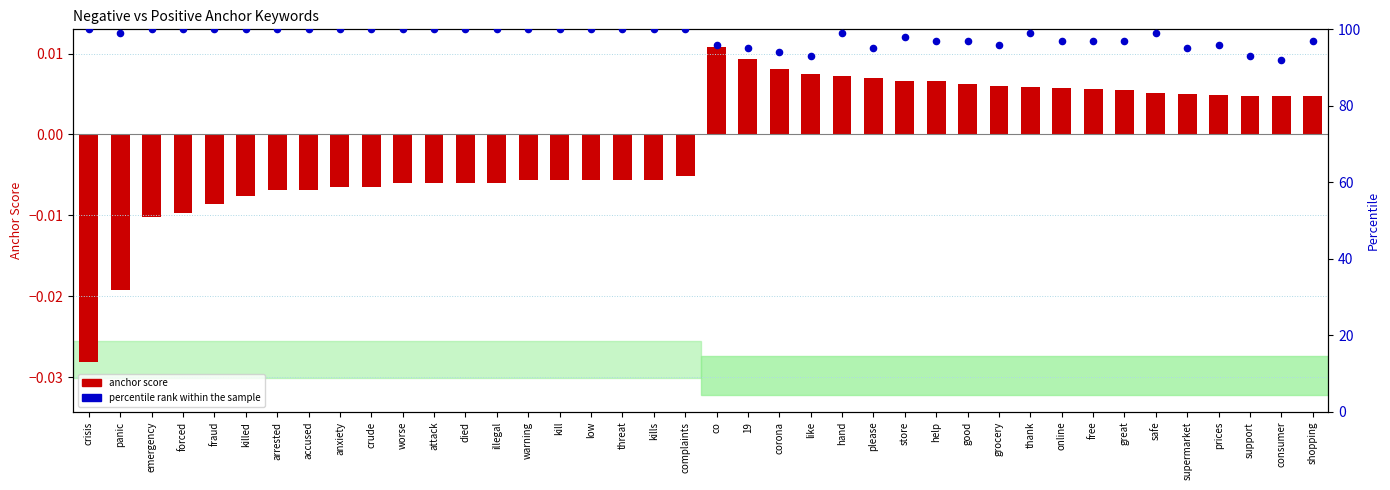

What is the total value across all series at kills?

100.0